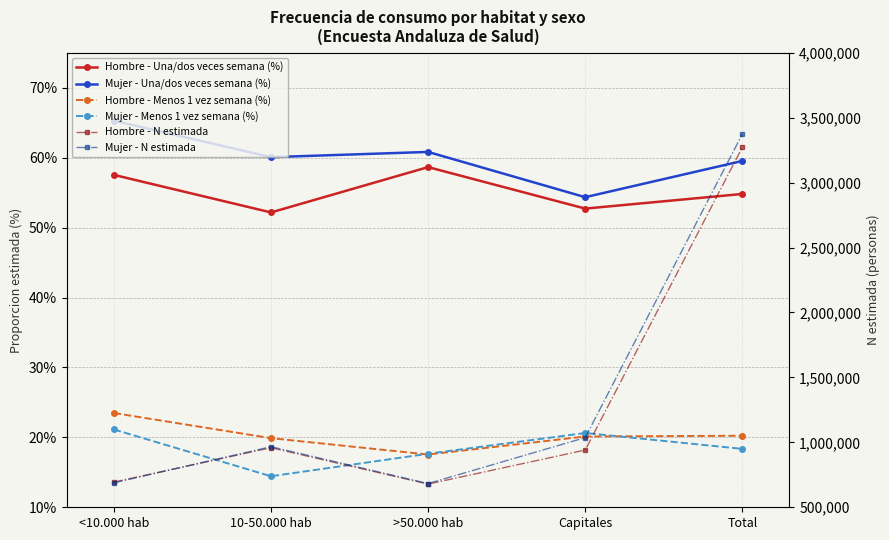

What is the sum of the Mujer - Menos 1 vez semana (%) values at <10.000 hab and >50.000 hab?

0.4